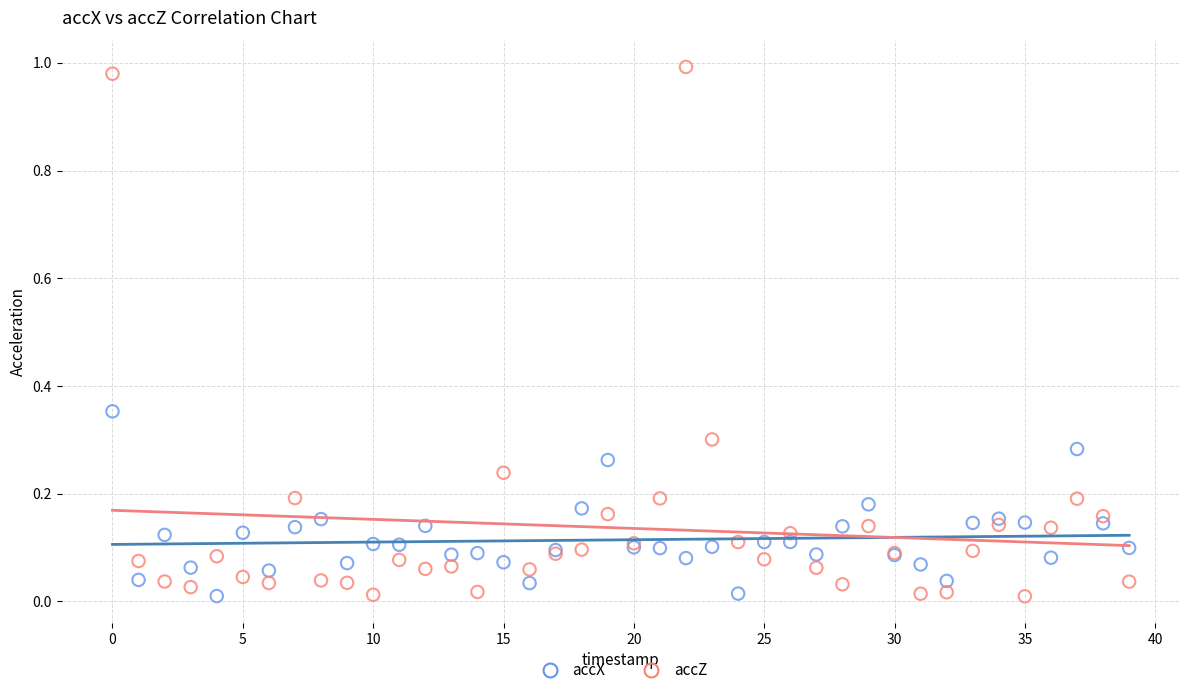

What are all the series names shown in the legend?

accX, accZ